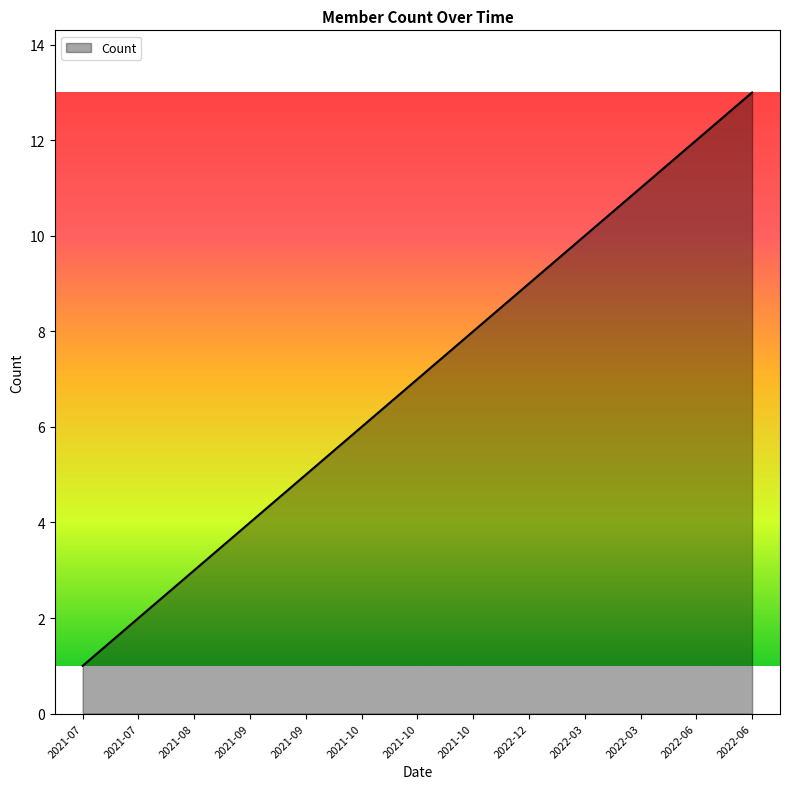

Rank the categories by value from highest to lowest.

2022-06, 2022-06, 2022-03, 2022-03, 2022-12, 2021-10, 2021-10, 2021-10, 2021-09, 2021-09, 2021-08, 2021-07, 2021-07